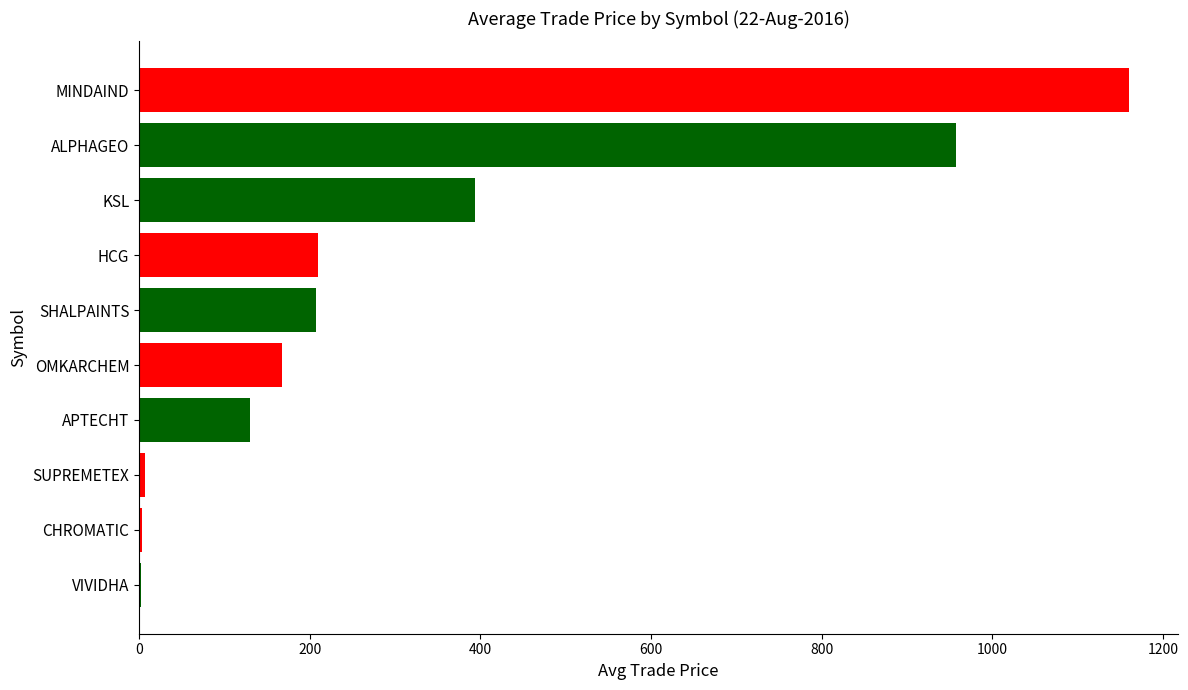

Are the bars horizontal?

Yes